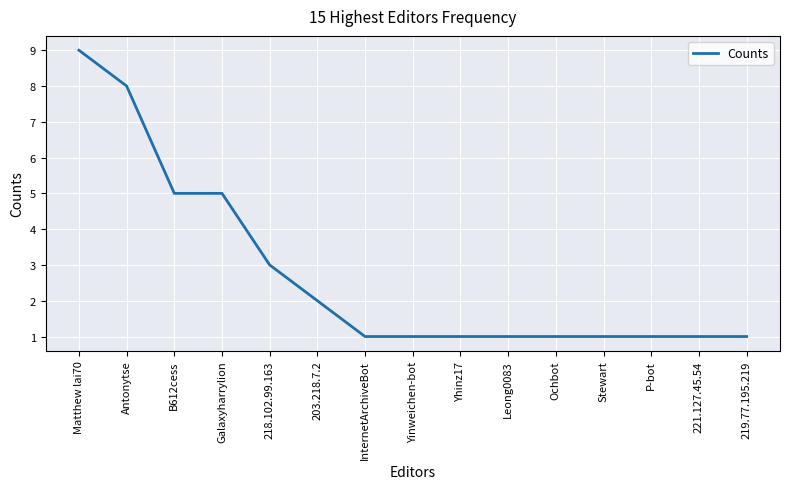

Reading left to right, extract all data points from this chart.

9	8	5	5	3	2	1	1	1	1	1	1	1	1	1